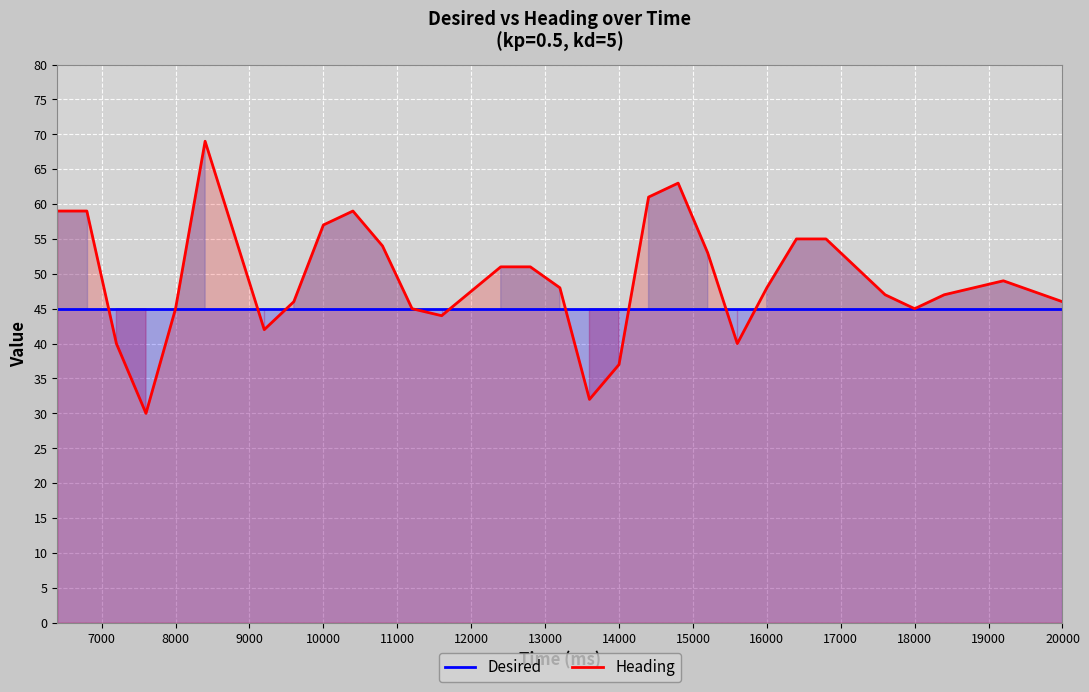

True or false: Heading and Desired cross at least once.

True